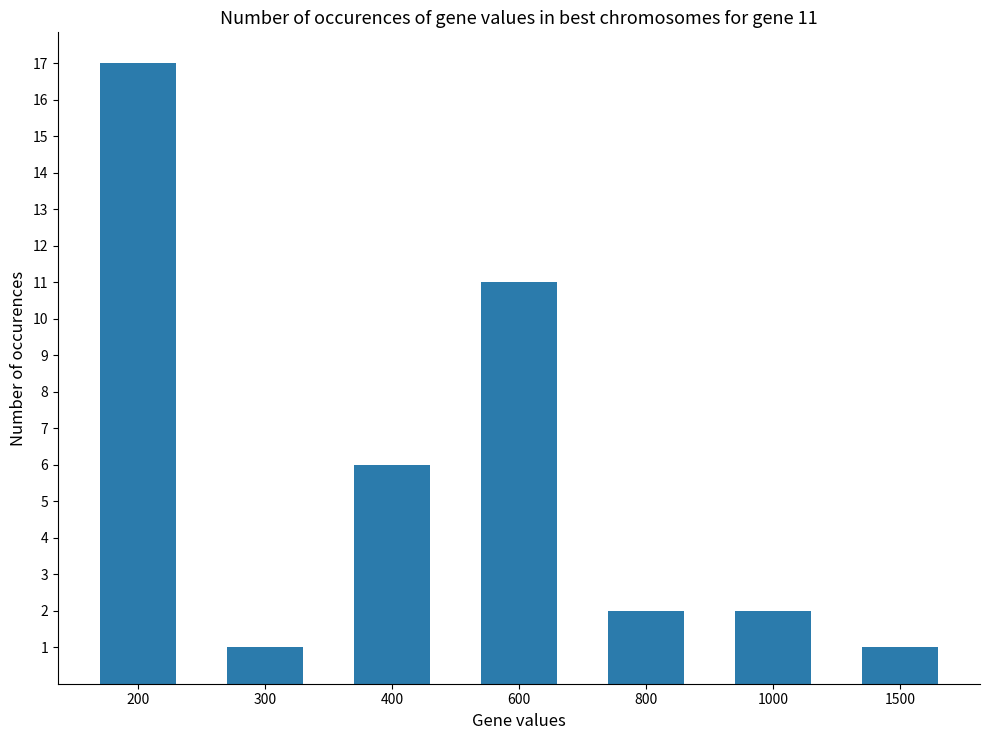

What is the sum of all values?

40